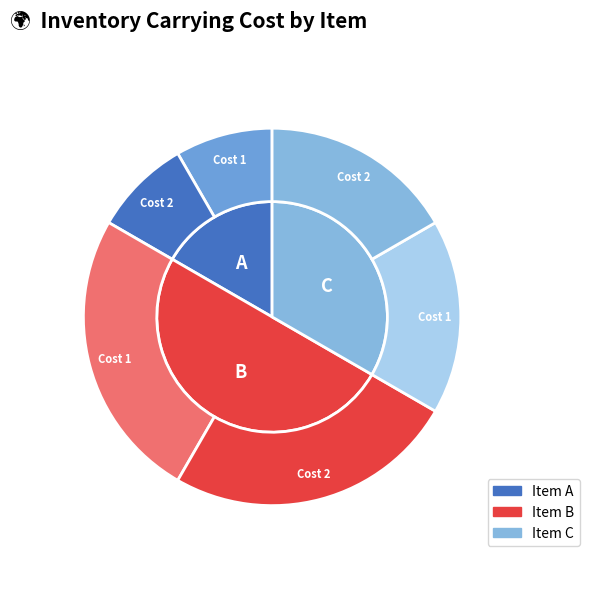

To the nearest percent, what is the difference between the A and C slice percentages?

17%